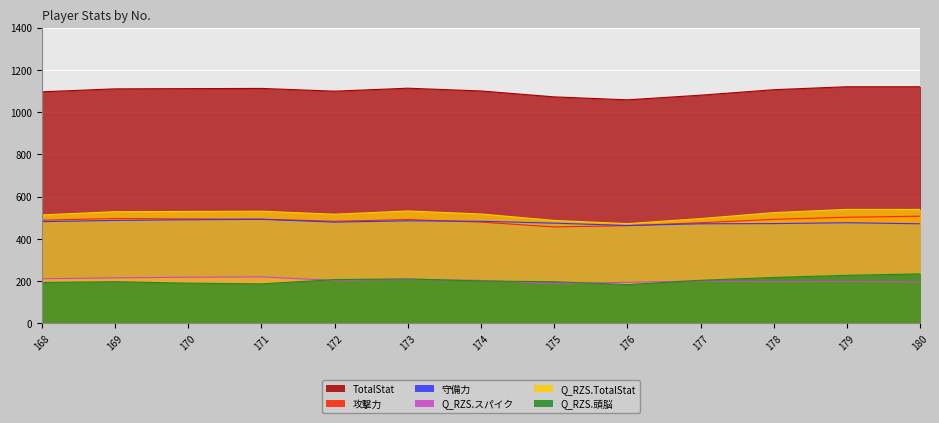

What is the highest value of the Q_RZS.頭脳 series?

233.7